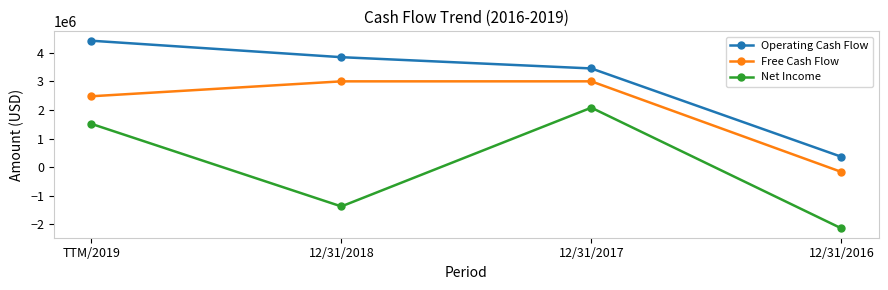

Which series has the largest total across all categories?

Operating Cash Flow